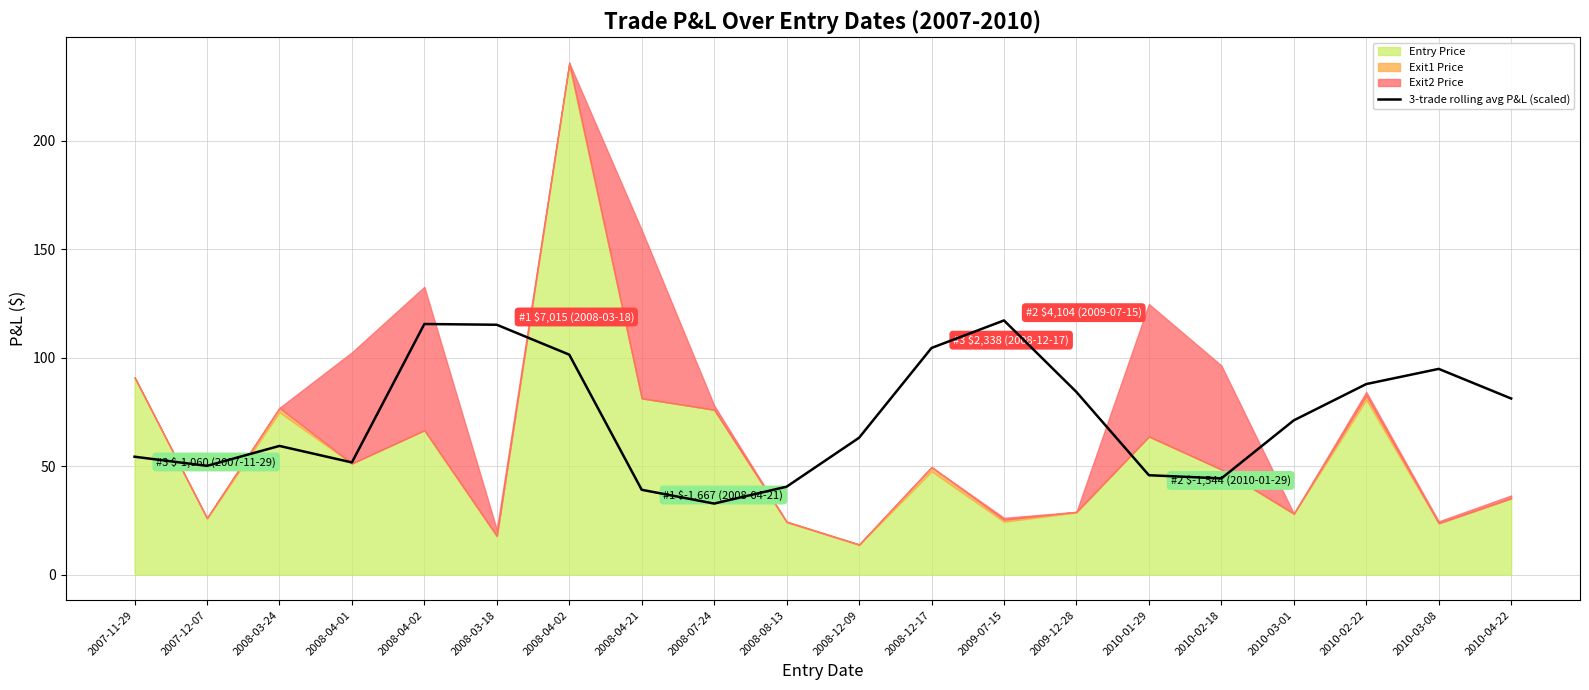

What is the label of the 19th point from the left?

2010-03-08